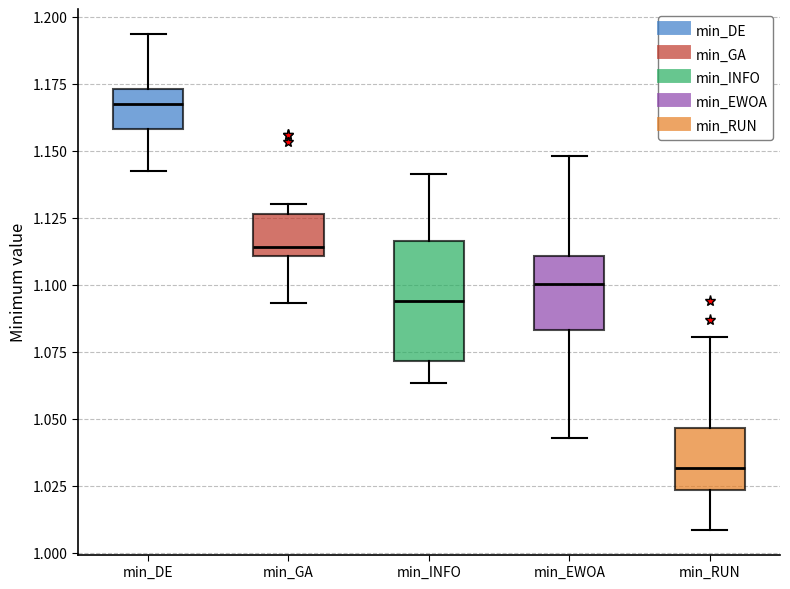

Which box has the lowest median line?

min_RUN